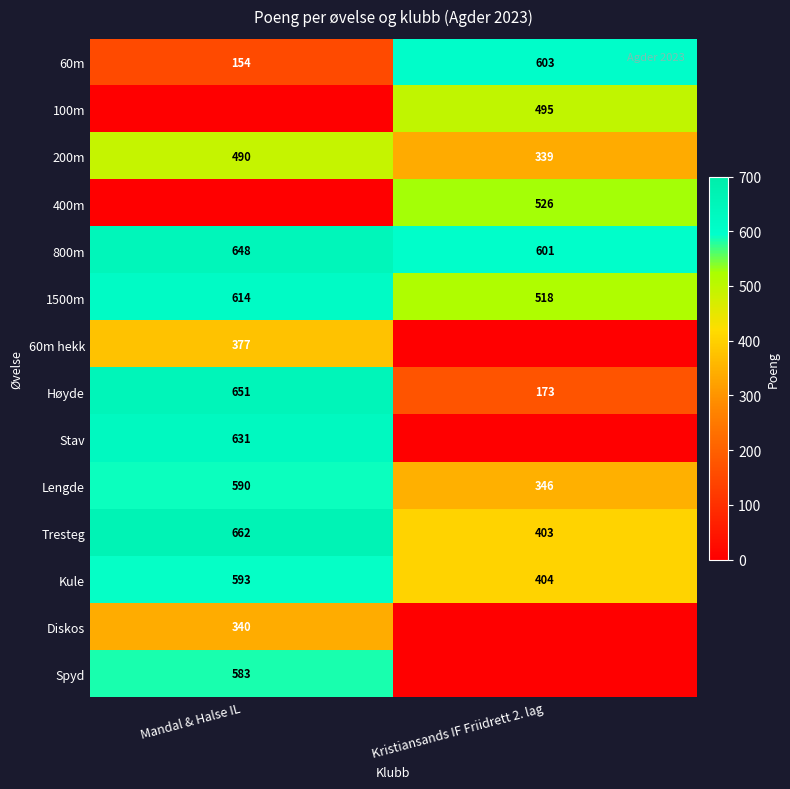

What is the sum of the 60m values at Kristiansands IF Friidrett 2. lag and Mandal & Halse IL?

757